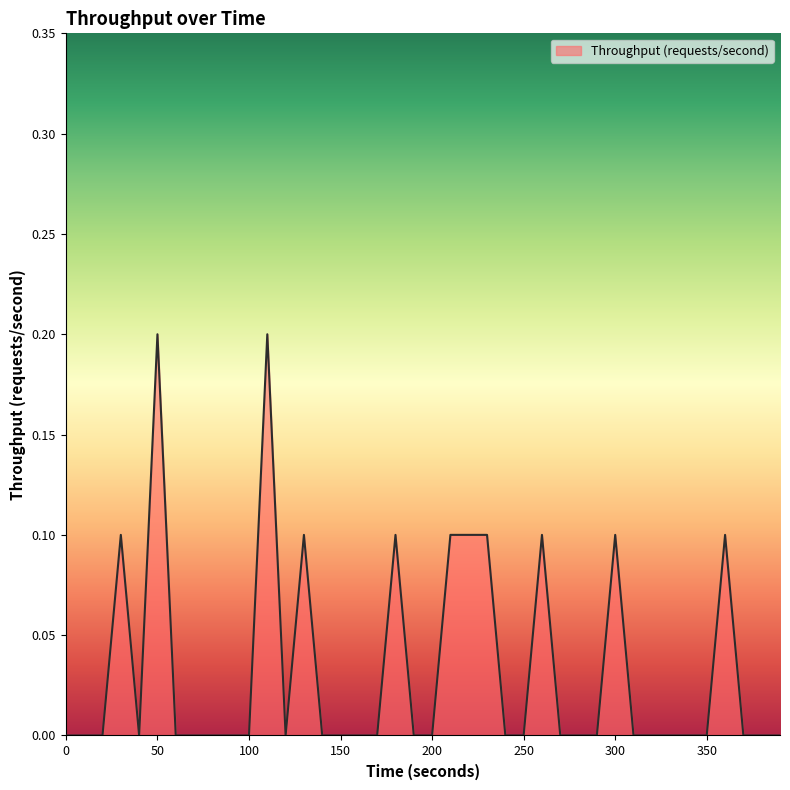

What is the value of the 14th point from the left?

0.1